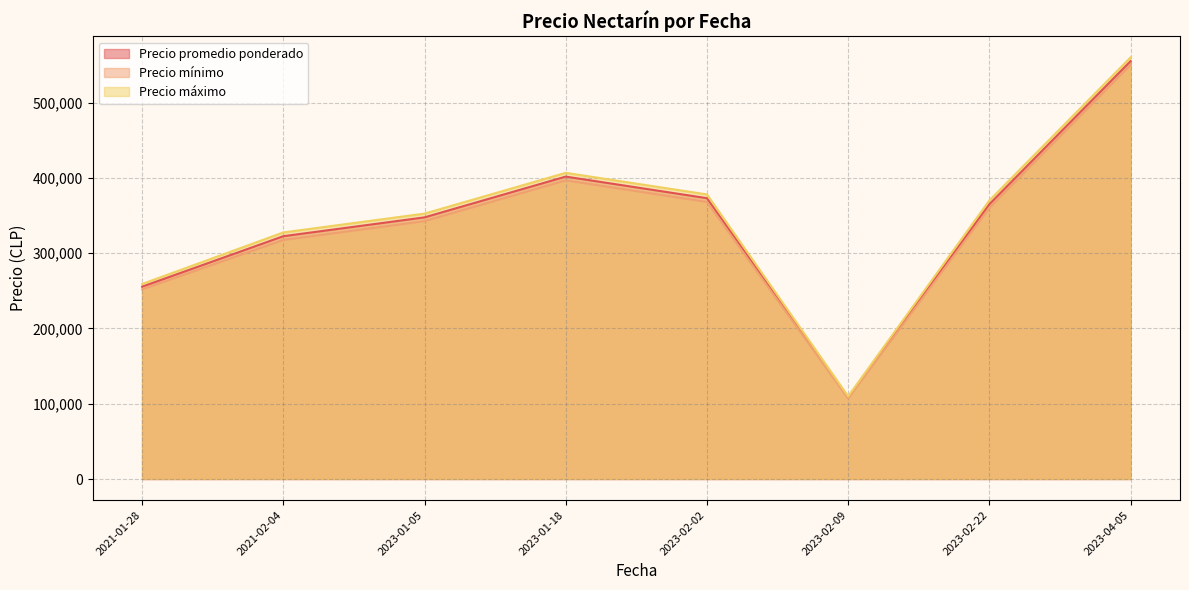

True or false: Precio minimo and Precio promedio ponderado cross at least once.

False